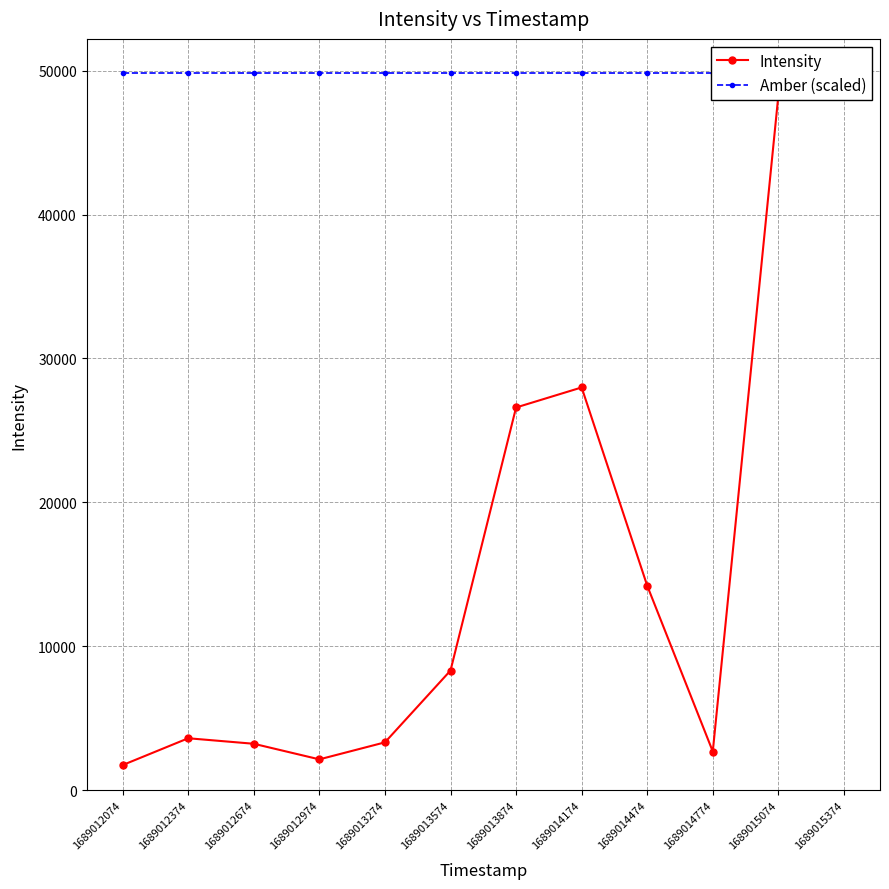

What is the spread (max minus min) of values at 1689014474?

35583.9